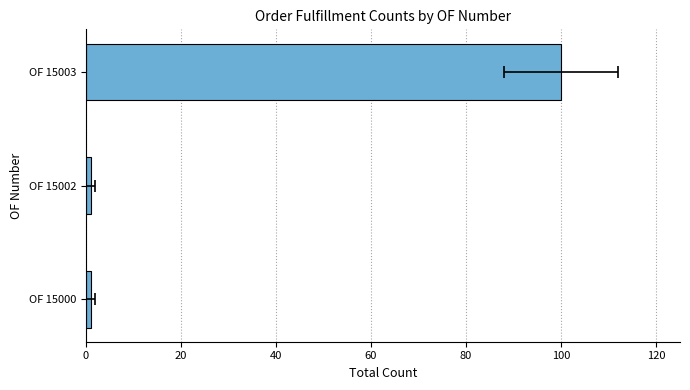

What is the maximum value shown in the chart?

100